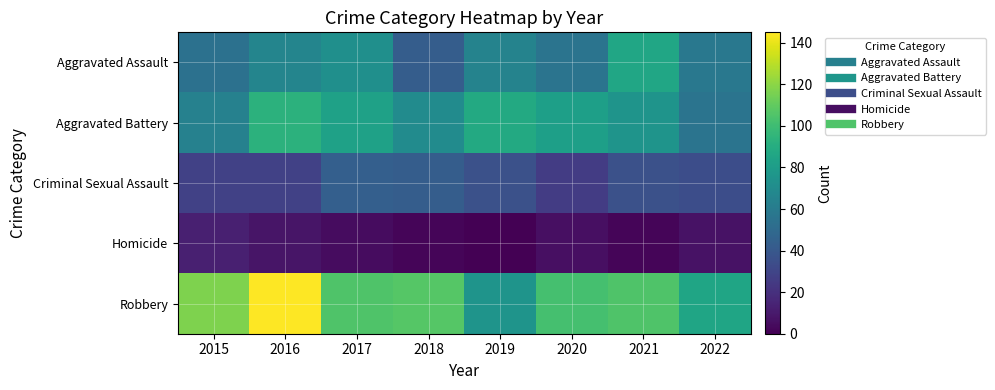

Reading right to left, list all the values displayed in this chart.

Aggravated Assault: 2022=58	2021=86	2020=56	2019=65	2018=43	2017=72	2016=66	2015=54
Aggravated Battery: 2022=56	2021=75	2020=82	2019=88	2018=70	2017=83	2016=93	2015=64
Criminal Sexual Assault: 2022=34	2021=36	2020=26	2019=36	2018=43	2017=44	2016=28	2015=28
Homicide: 2022=7	2021=2	2020=6	2019=0	2018=2	2017=5	2016=8	2015=13
Robbery: 2022=85	2021=105	2020=102	2019=75	2018=107	2017=105	2016=145	2015=117